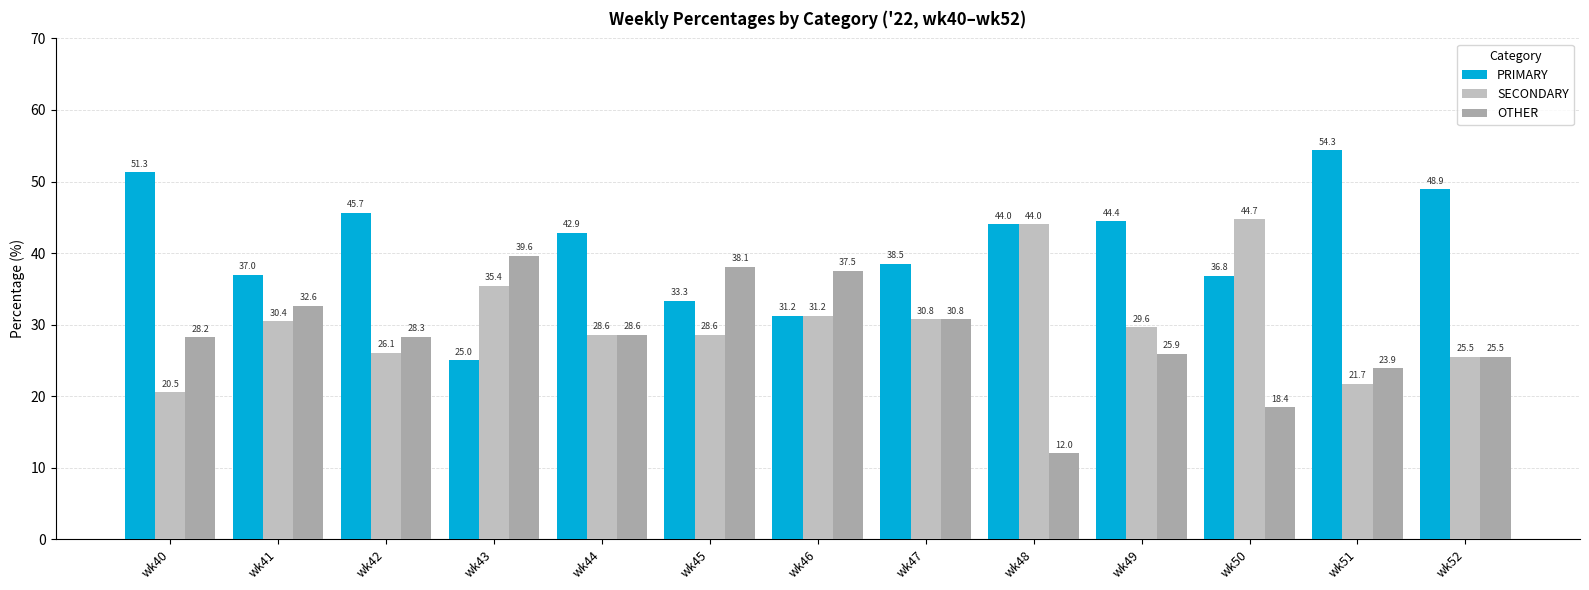

The PRIMARY series shows 48.9 at wk52. True or false?

True